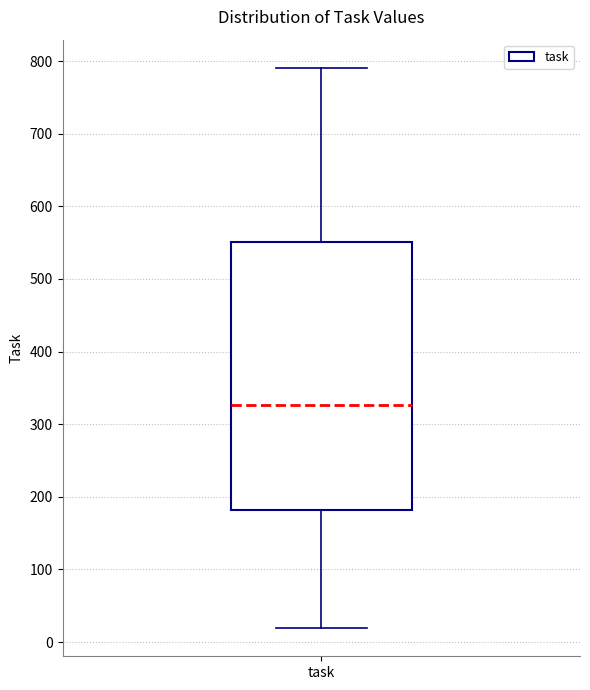

Transcribe this box plot: give where the median line is, the range the box spans, and where the two whiskers end, as read against the y-axis. The values are not printed on the chart, so give them approximately, as read against the axis.

median 330, box 180 to 550, whiskers 20 to 790